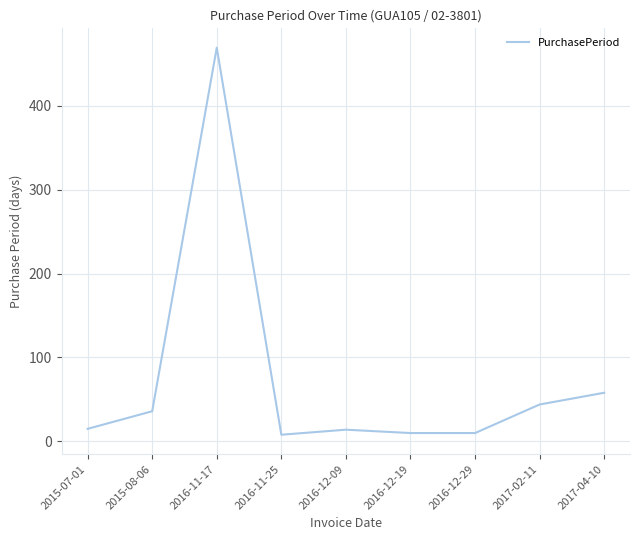

How many series are shown in this chart?

1